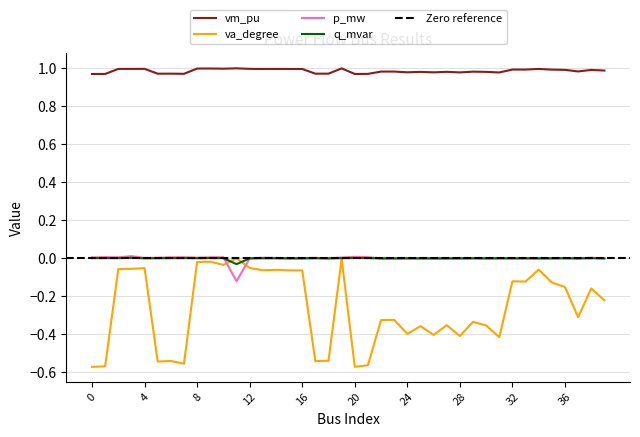

Where is the first local minimum for va_degree?

5